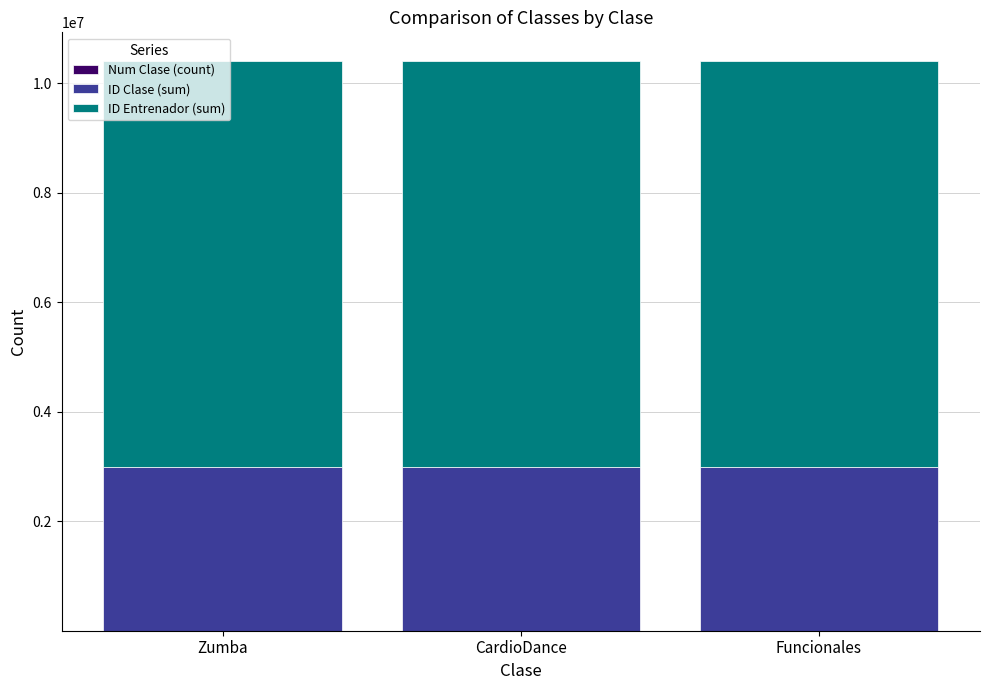

Are the bars grouped side by side (vs. stacked)?

No